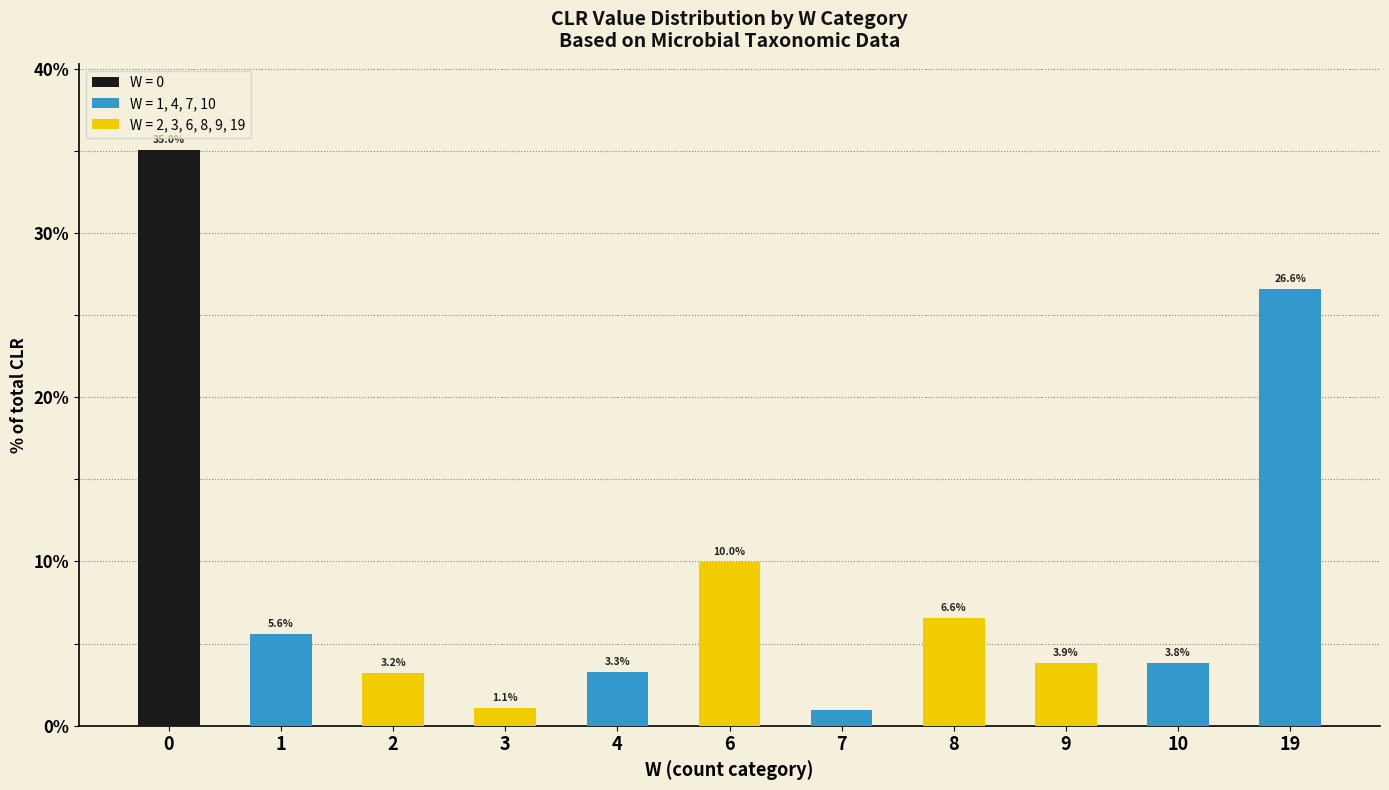

At which label is the value closest to 18?

6